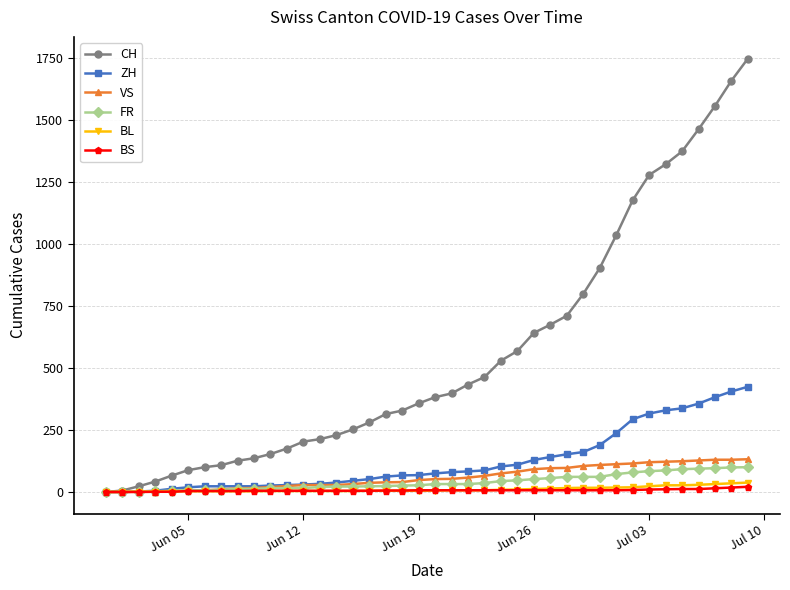

How many distinct data groups are displayed?

6